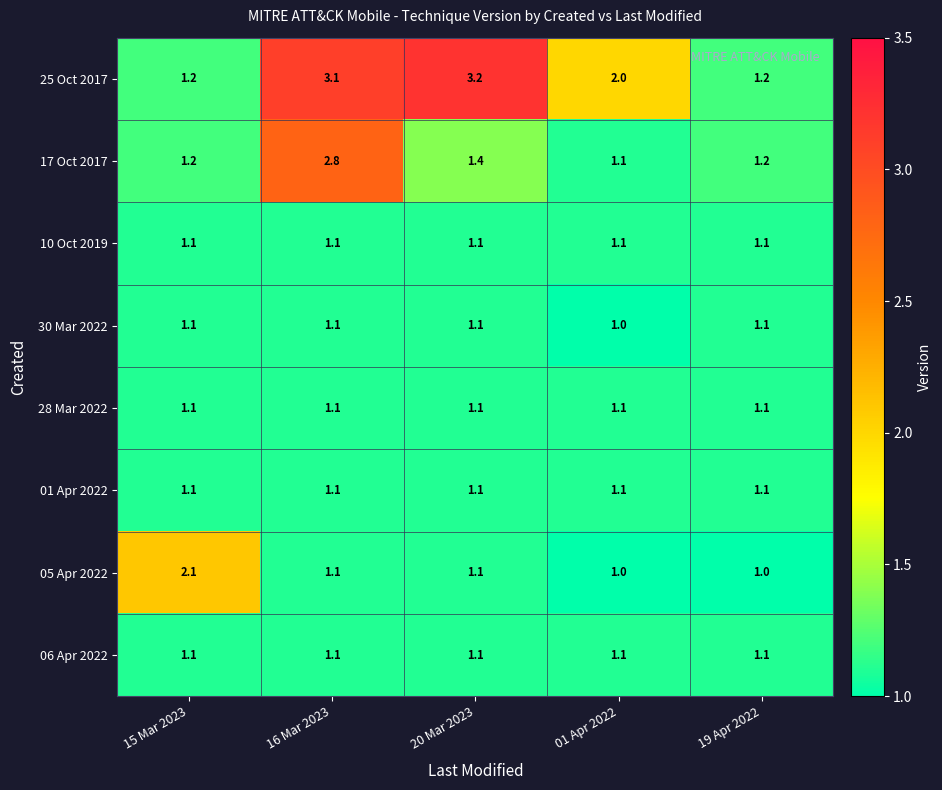

Which category has the highest value across all series?

20 Mar 2023